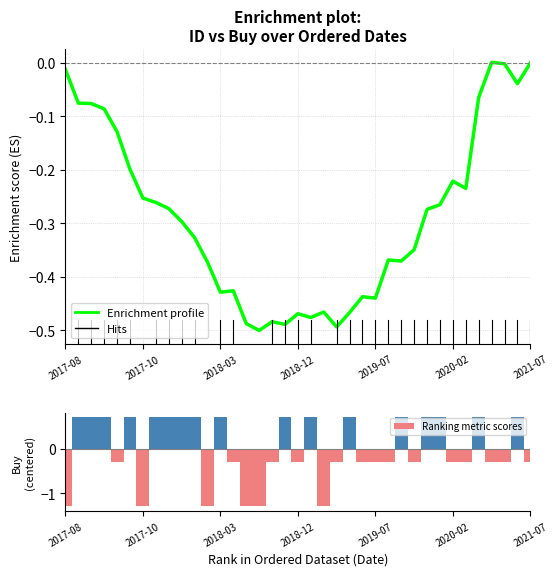

How many positive values does the Ranking metric scores series have?

17